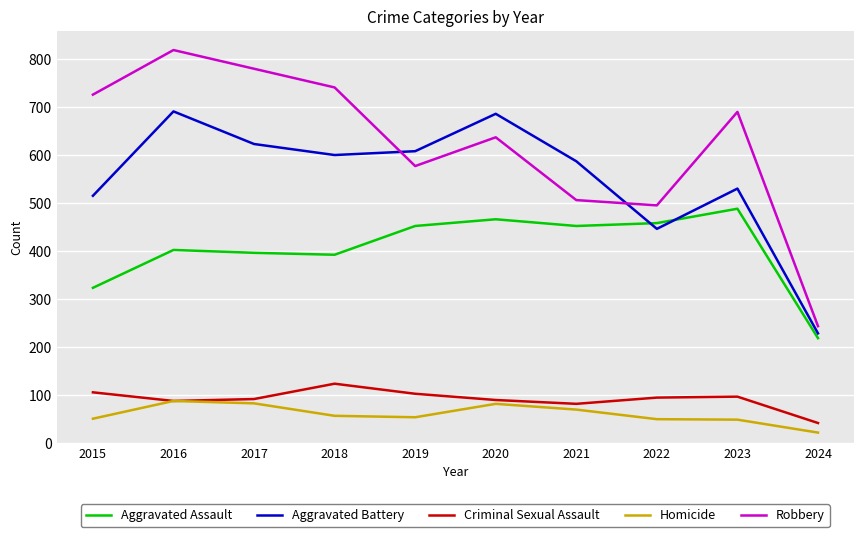

Which series changed the most between 2015 and 2016?

Aggravated Battery